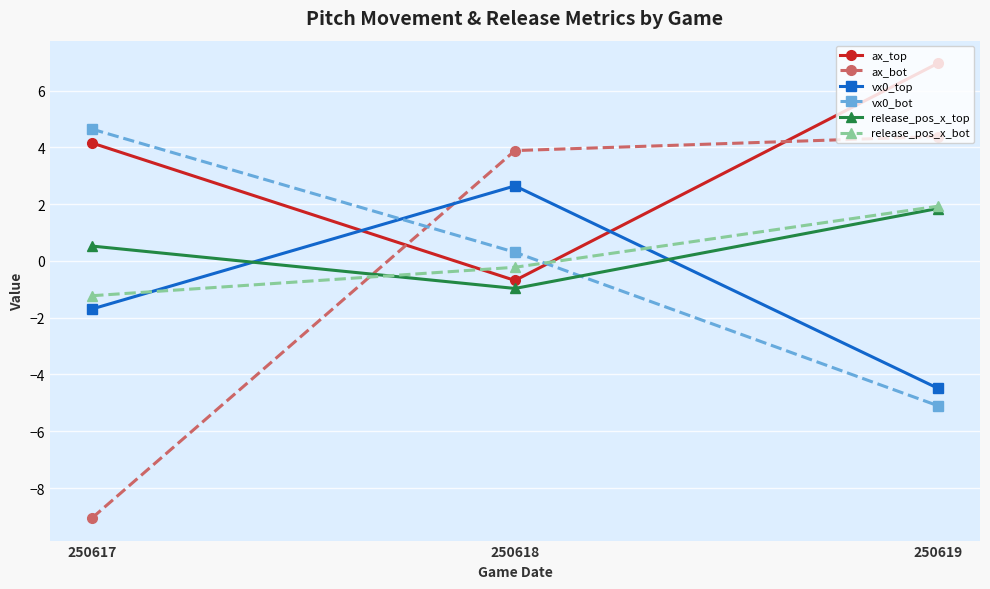

Reading right to left, transcribe all the data shown in this chart.

ax_top: 7.0	-0.7	4.2
ax_bot: 4.4	3.9	-9.0
vx0_top: -4.5	2.6	-1.7
vx0_bot: -5.1	0.3	4.6
release_pos_x_top: 1.8	-1.0	0.5
release_pos_x_bot: 1.9	-0.2	-1.2